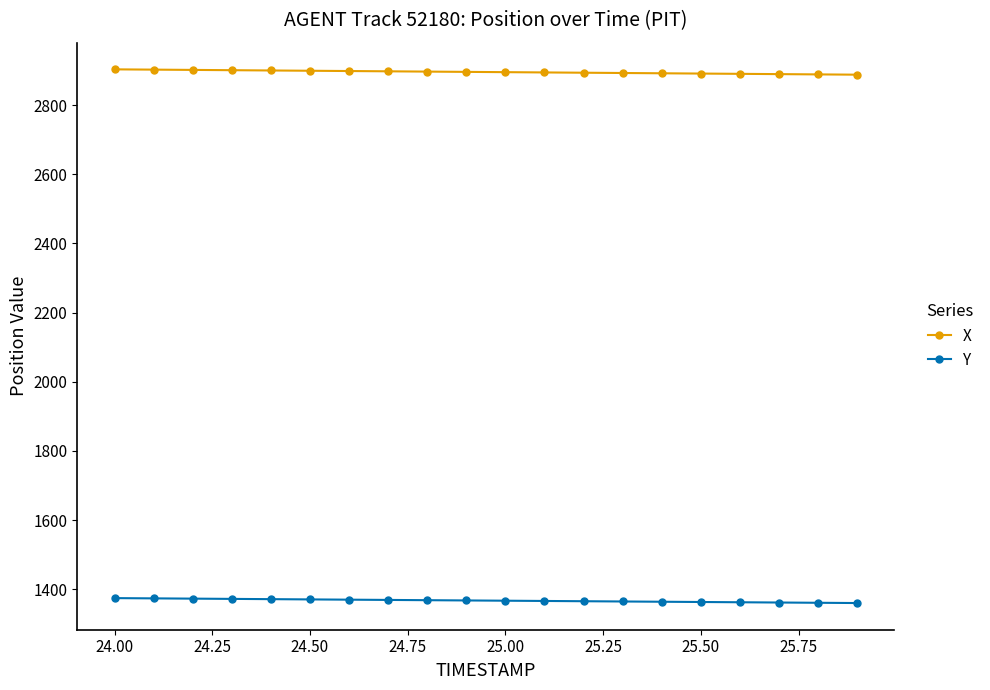

What is the smallest value displayed?

1360.2